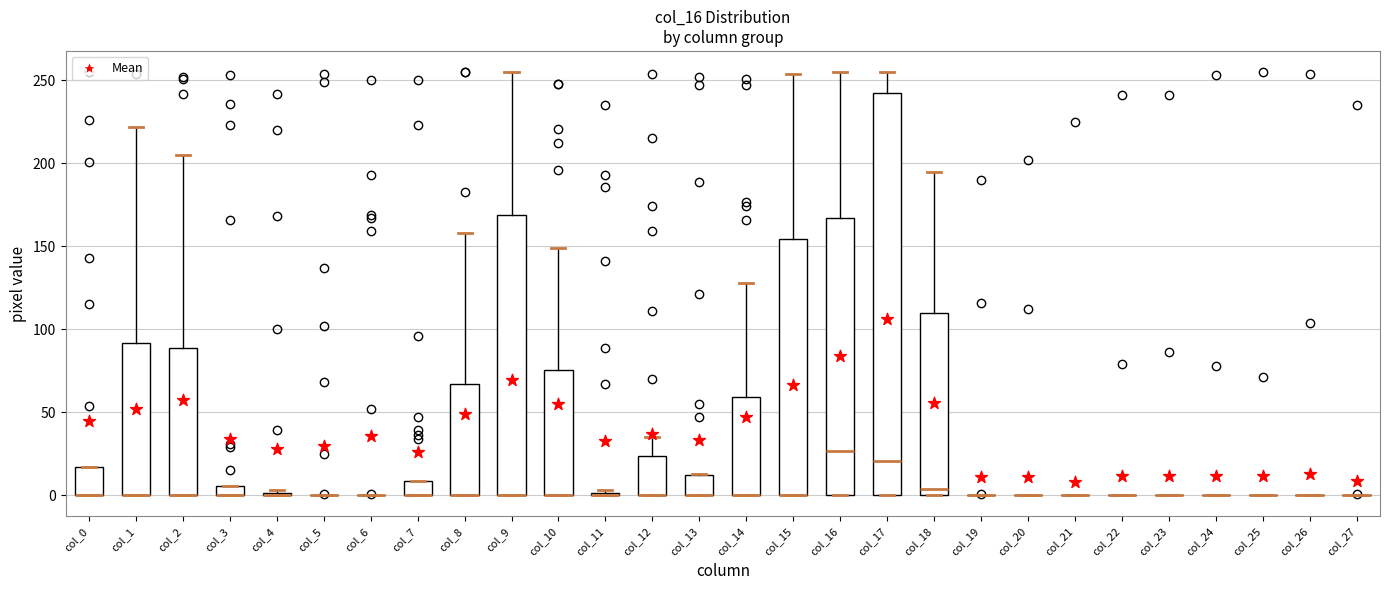

Comparing the boxes themselves (not the whiskers), which one is the tallest?

col_17